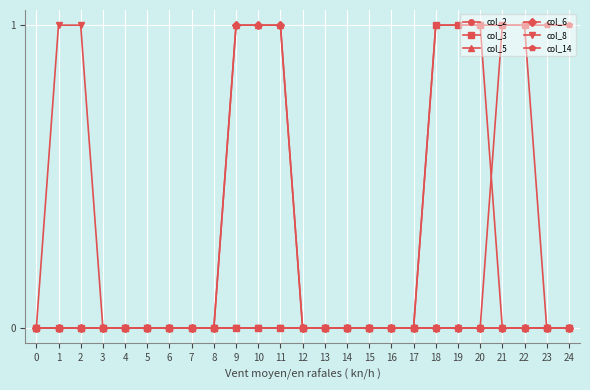

How many col_5 values are between 0 and 1?

25